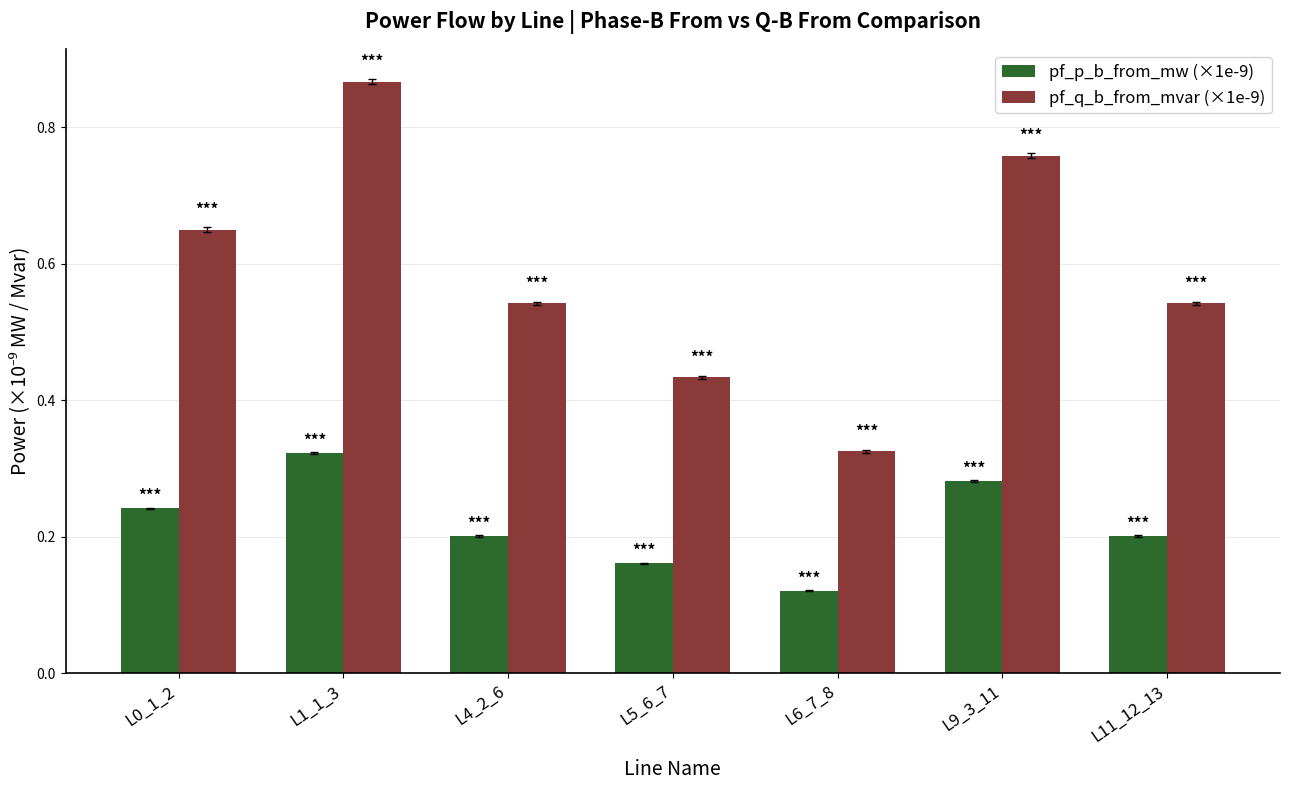

Is it true that pf_p_b_from_mw (×1e-9) equals 0.3 at L5_6_7?

False